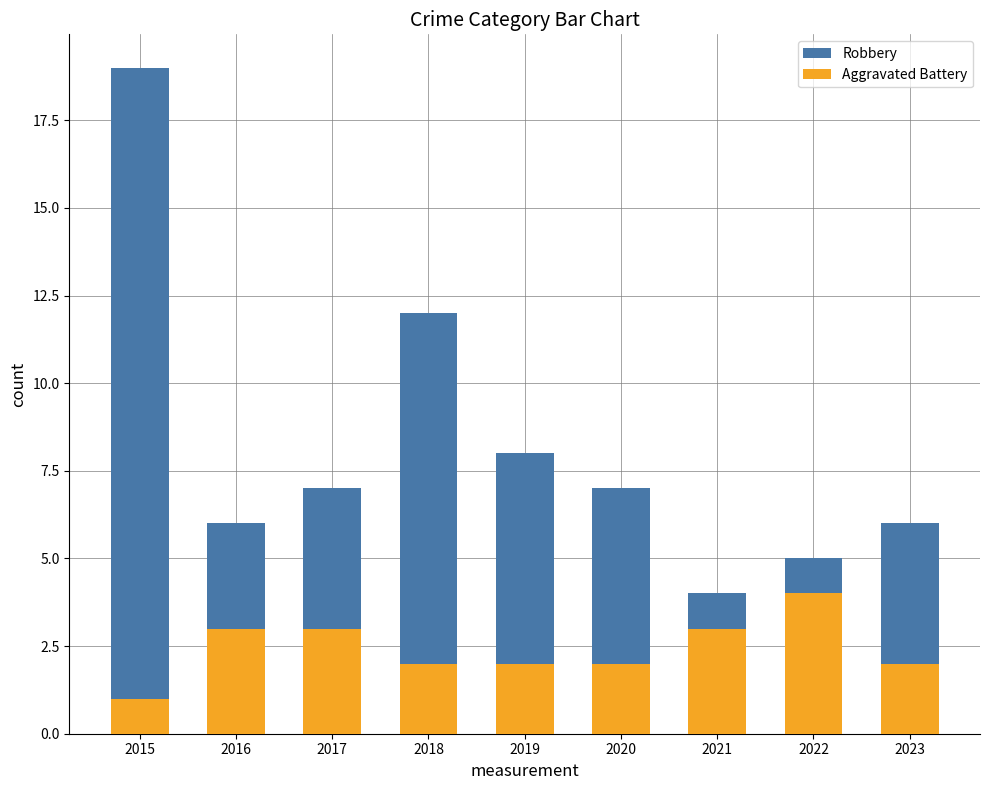

What is the difference between the Robbery values at 2015 and 2016?

13